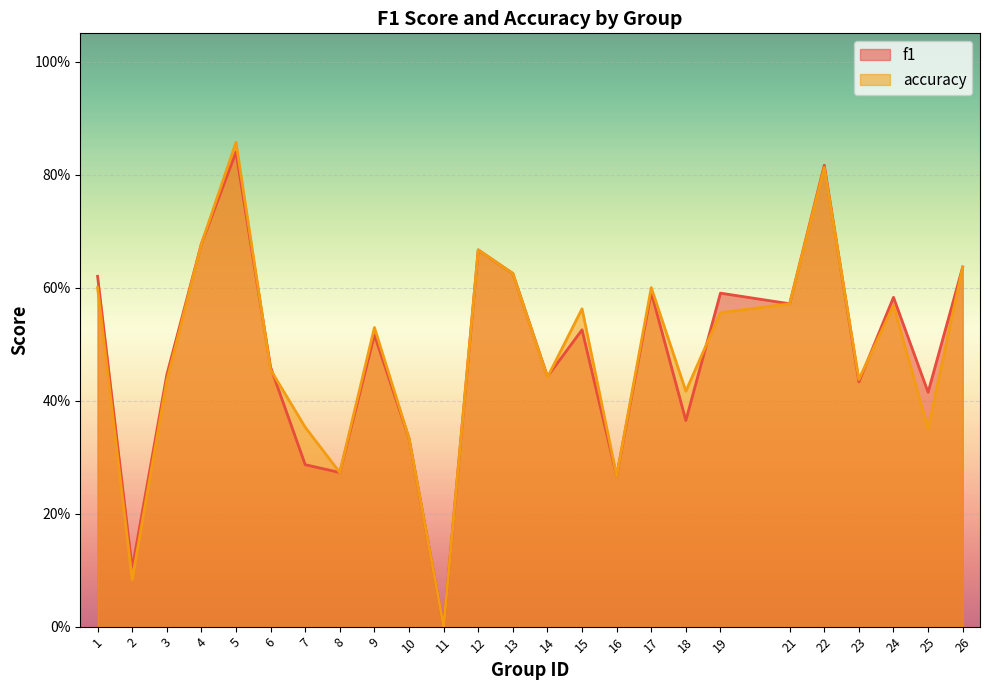

How many values in the f1 series exceed 0?

24